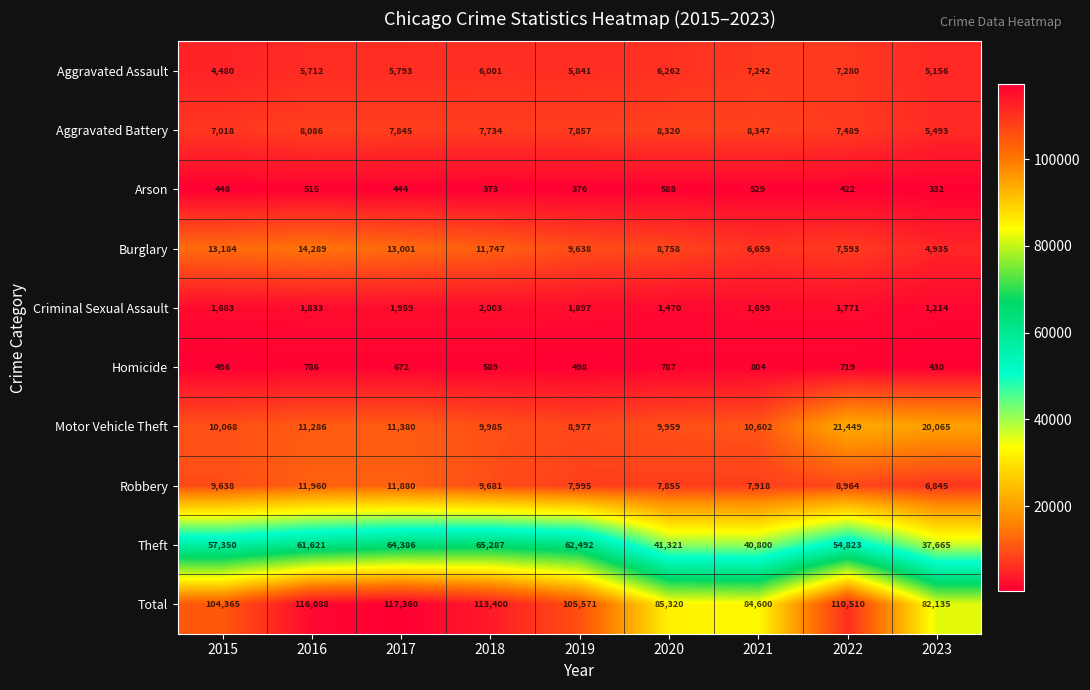

Where does the Robbery series first go above 8964?

2015